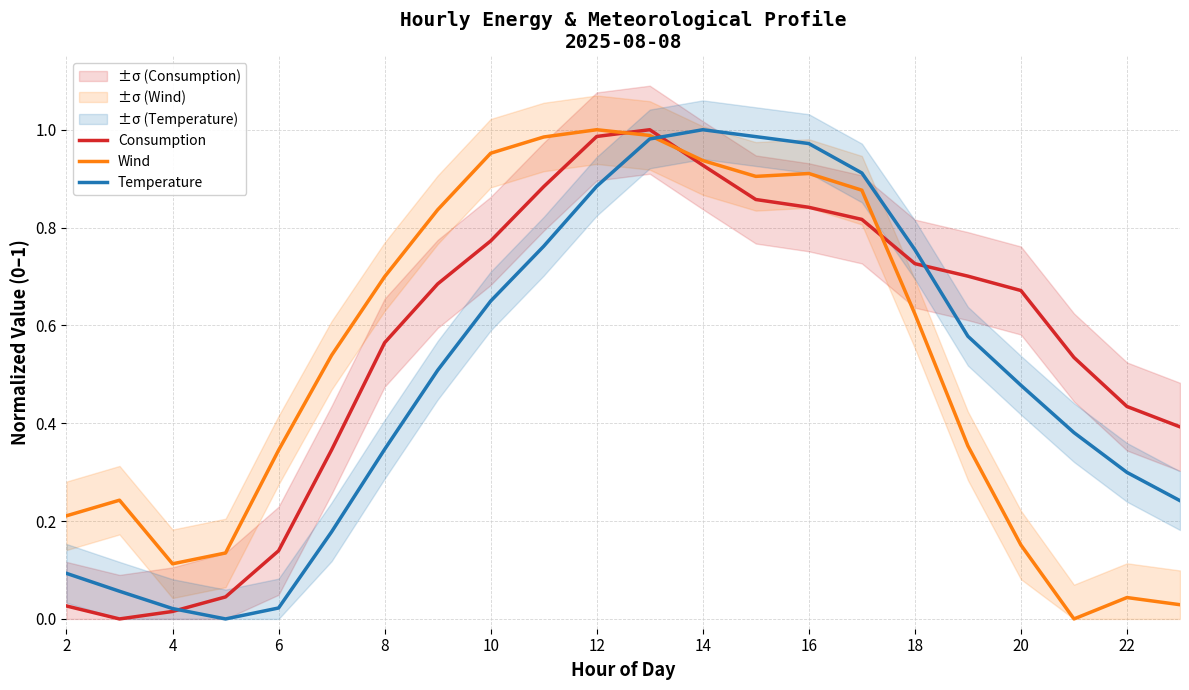

The value of Temperature at 14 is 0.5. True or false?

False